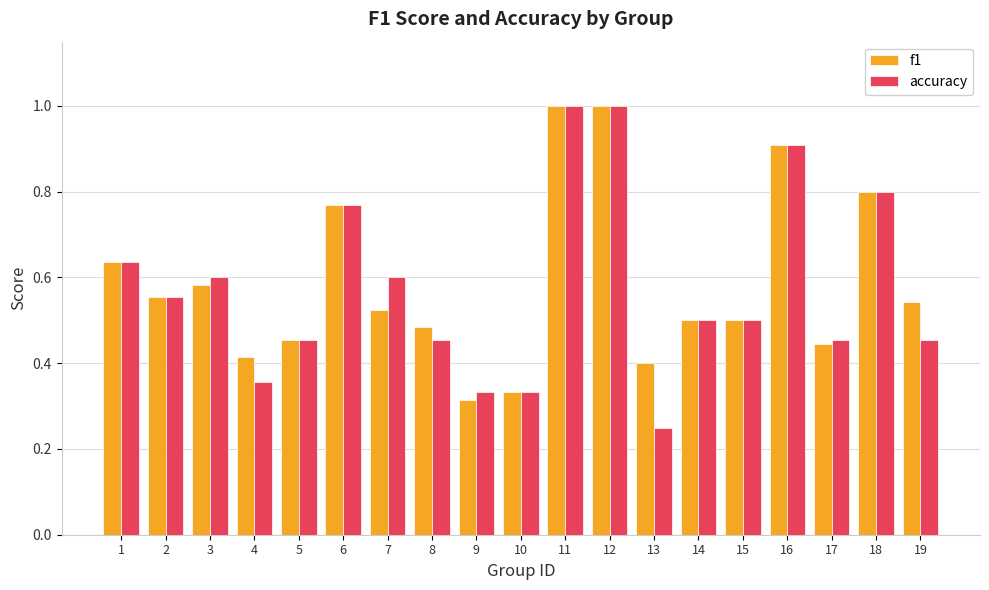

Is it true that f1 equals 0.4 at 18?

False